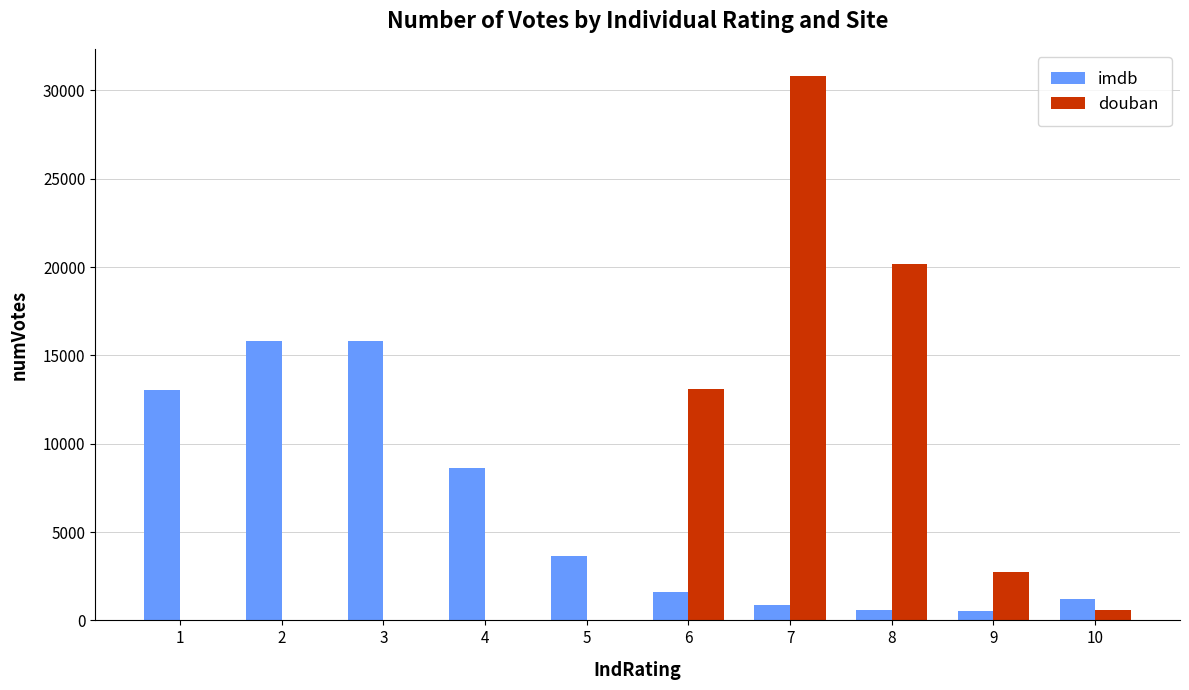

Are the bars horizontal?

No